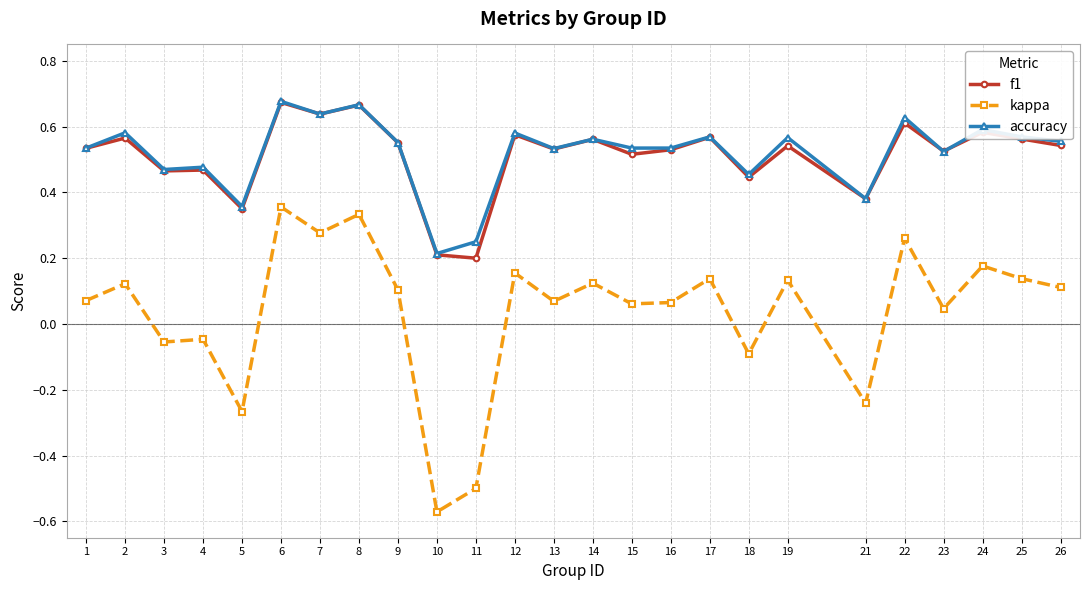

At which category does the chart reach its minimum across all series?

10